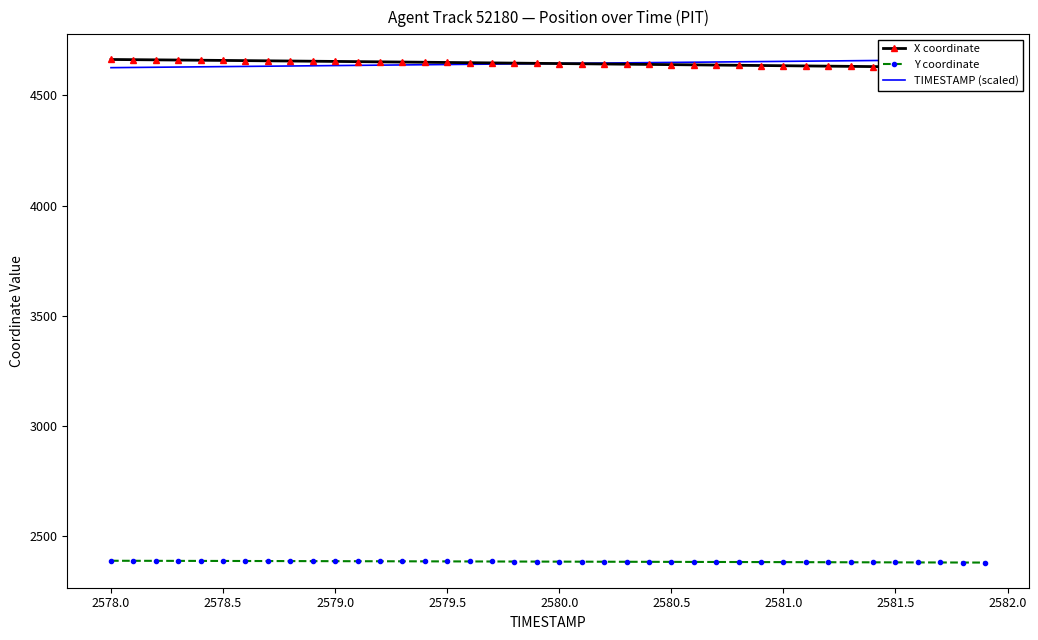

What is the lowest value of the Y coordinate series?

2379.9